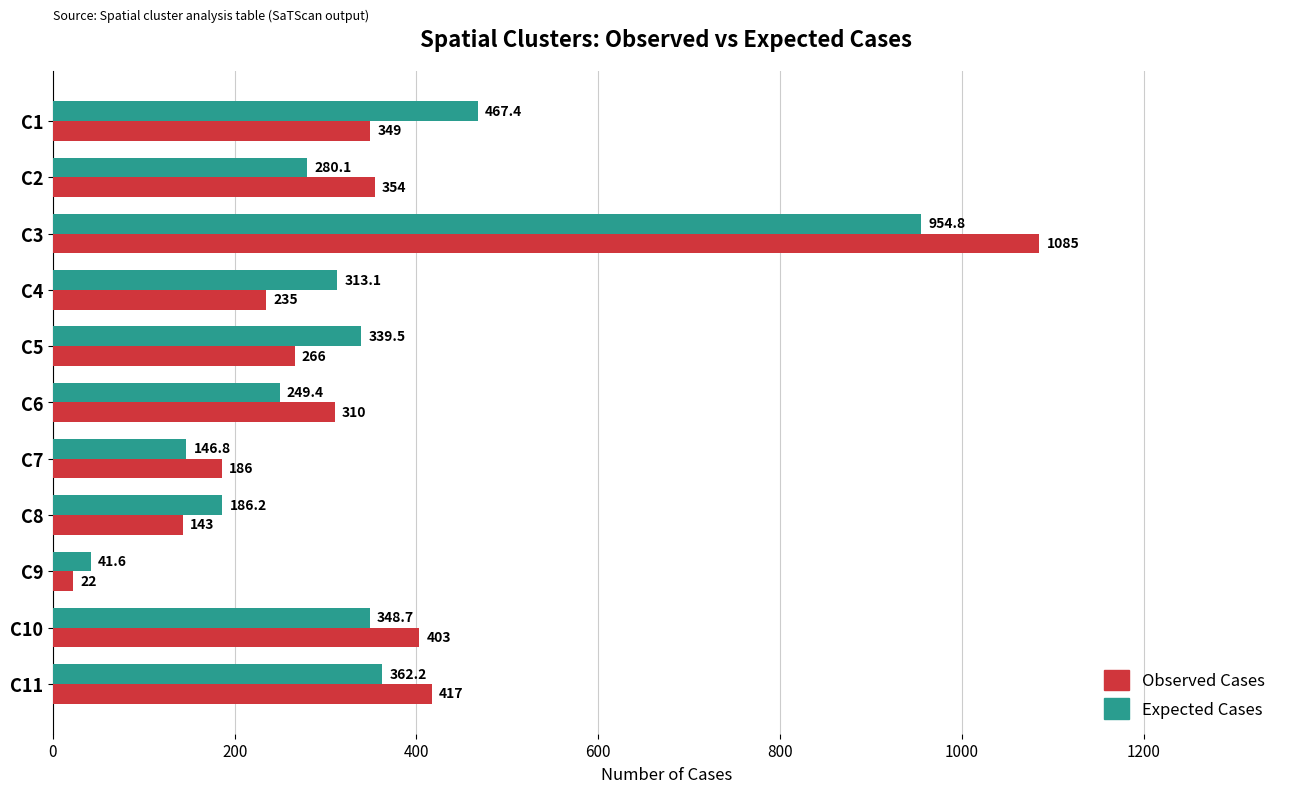

What is the average value of the Observed Cases series?

342.7